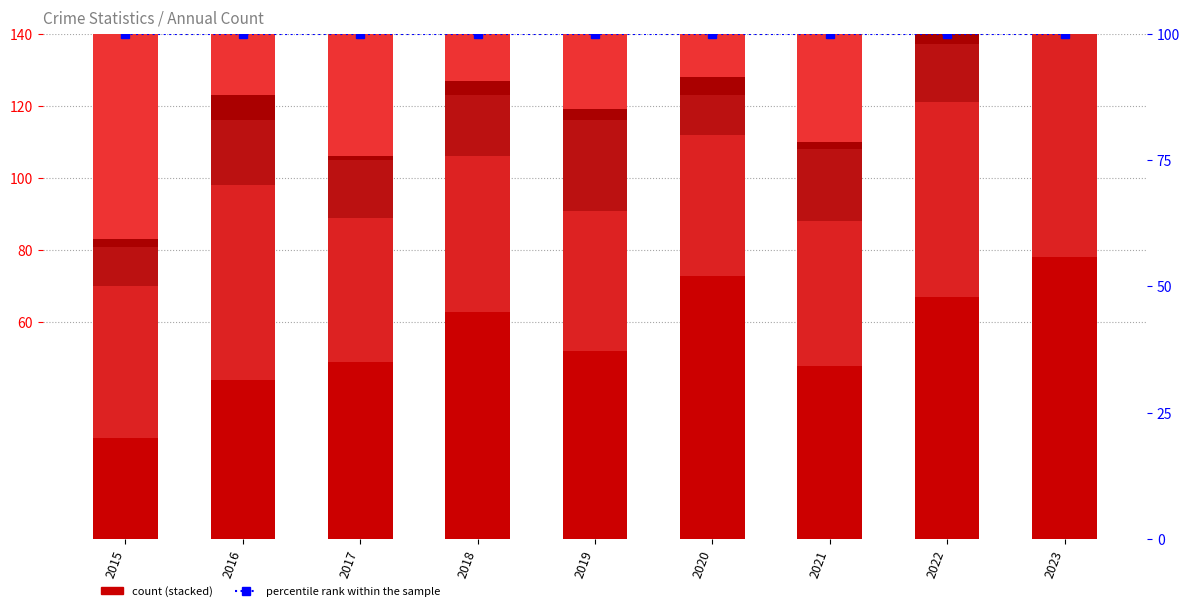

Reading right to left, extract all data points from this chart.

Aggravated Assault: 2023=78	2022=67	2021=48	2020=73	2019=52	2018=63	2017=49	2016=44	2015=28
Aggravated Battery: 2023=72	2022=54	2021=40	2020=39	2019=39	2018=43	2017=40	2016=54	2015=42
Criminal Sexual Assault: 2023=16	2022=16	2021=20	2020=11	2019=25	2018=17	2017=16	2016=18	2015=11
Homicide: 2023=4	2022=6	2021=2	2020=5	2019=3	2018=4	2017=1	2016=7	2015=2
Robbery: 2023=92	2022=85	2021=76	2020=79	2019=72	2018=107	2017=95	2016=98	2015=61
percentile rank within the sample: 2023=100	2022=100	2021=100	2020=100	2019=100	2018=100	2017=100	2016=100	2015=100